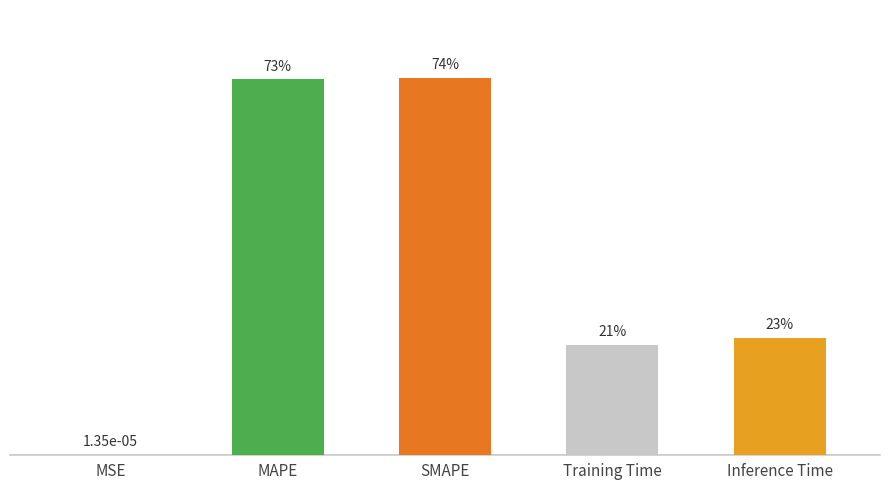

Reading left to right, what are all the values shown in this chart?

MSE=0.0	MAPE=0.7	SMAPE=0.7	Training Time=0.2	Inference Time=0.2